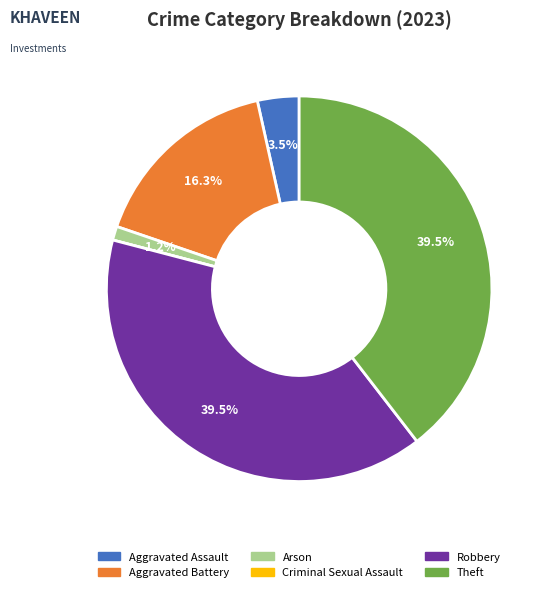

What is the ratio of the value at Theft to the value at Aggravated Battery?

2.4